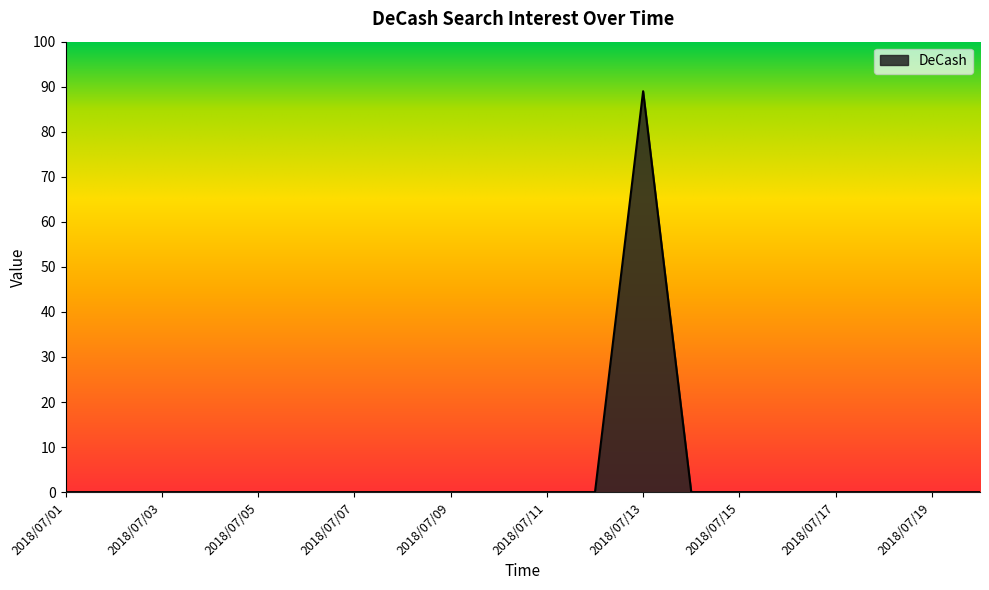

How many lines are shown in the chart?

1